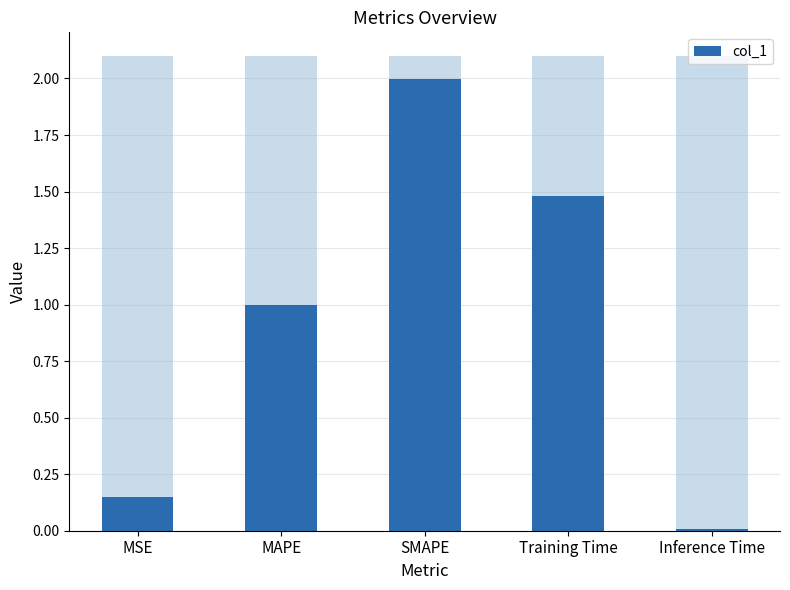

True or false: the data shows 1.5 at Training Time.

True